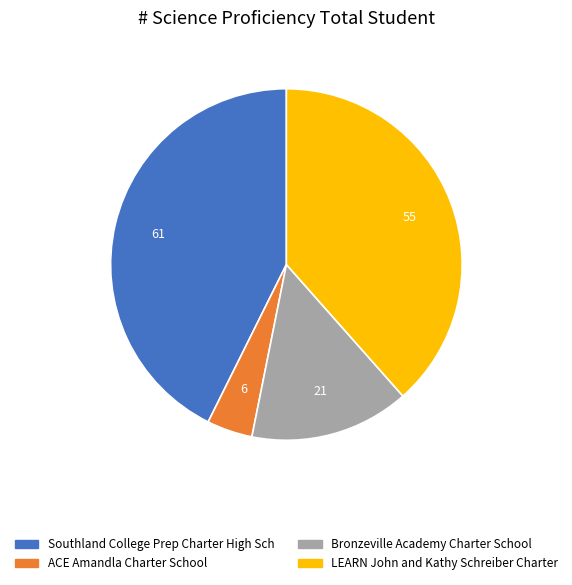

What is the ratio of the value at LEARN John and Kathy Schreiber Charter to the value at Bronzeville Academy Charter School?

2.6